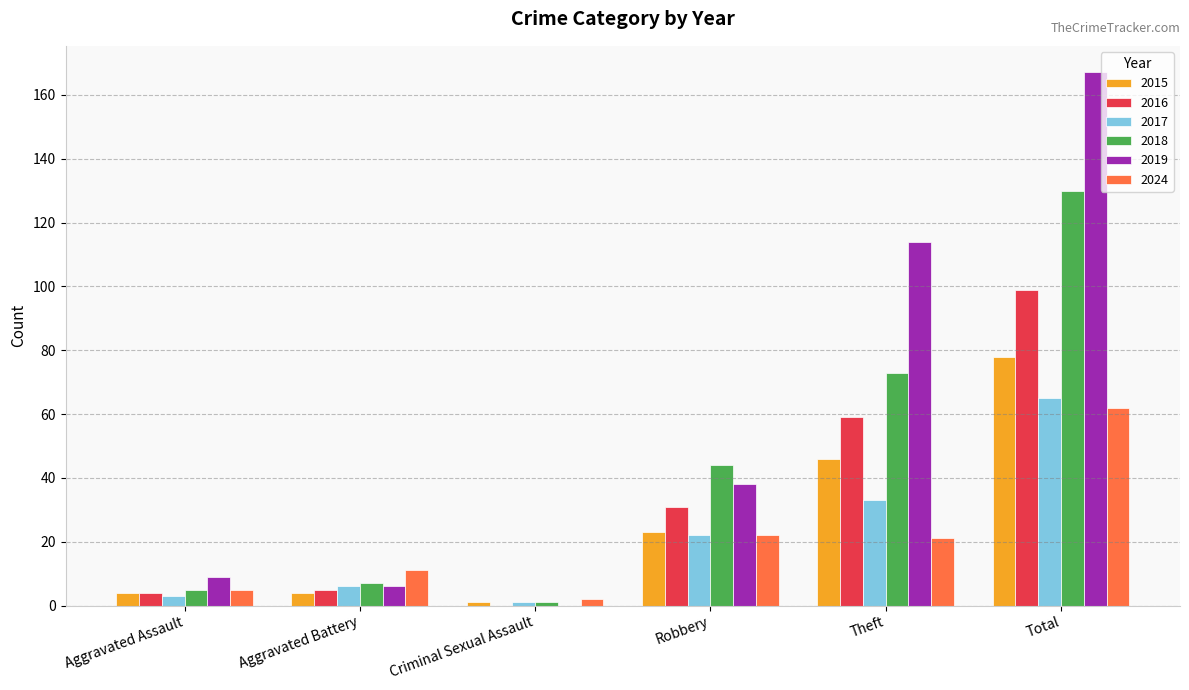

What are all the series names shown in the legend?

2015, 2016, 2017, 2018, 2019, 2024